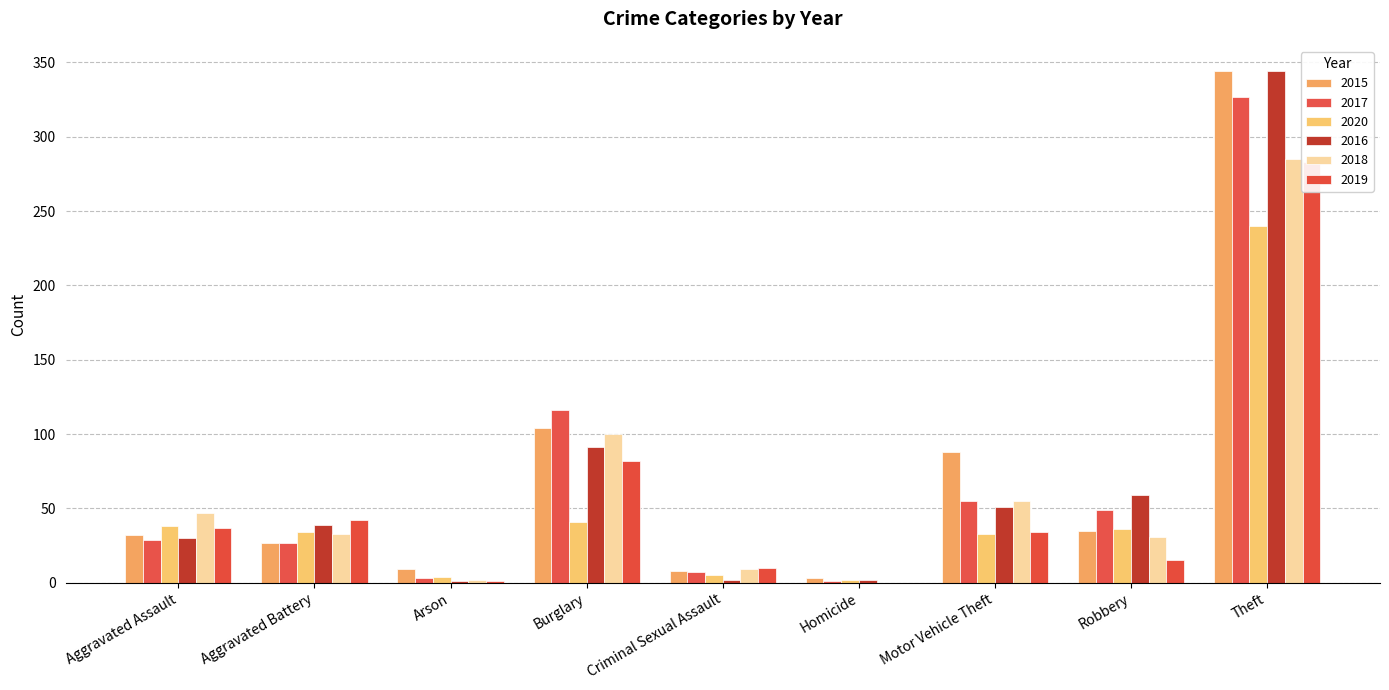

What value does the 2019 series have at Aggravated Assault, to the nearest 5?

35